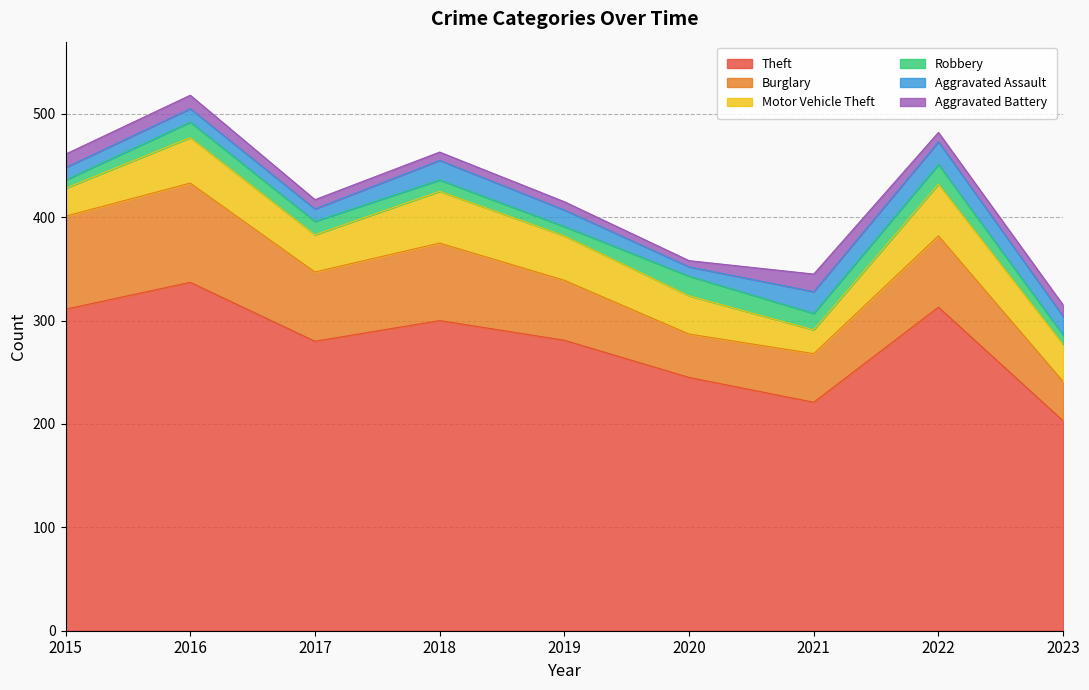

Does the chart display data point markers on the line(s)?

No